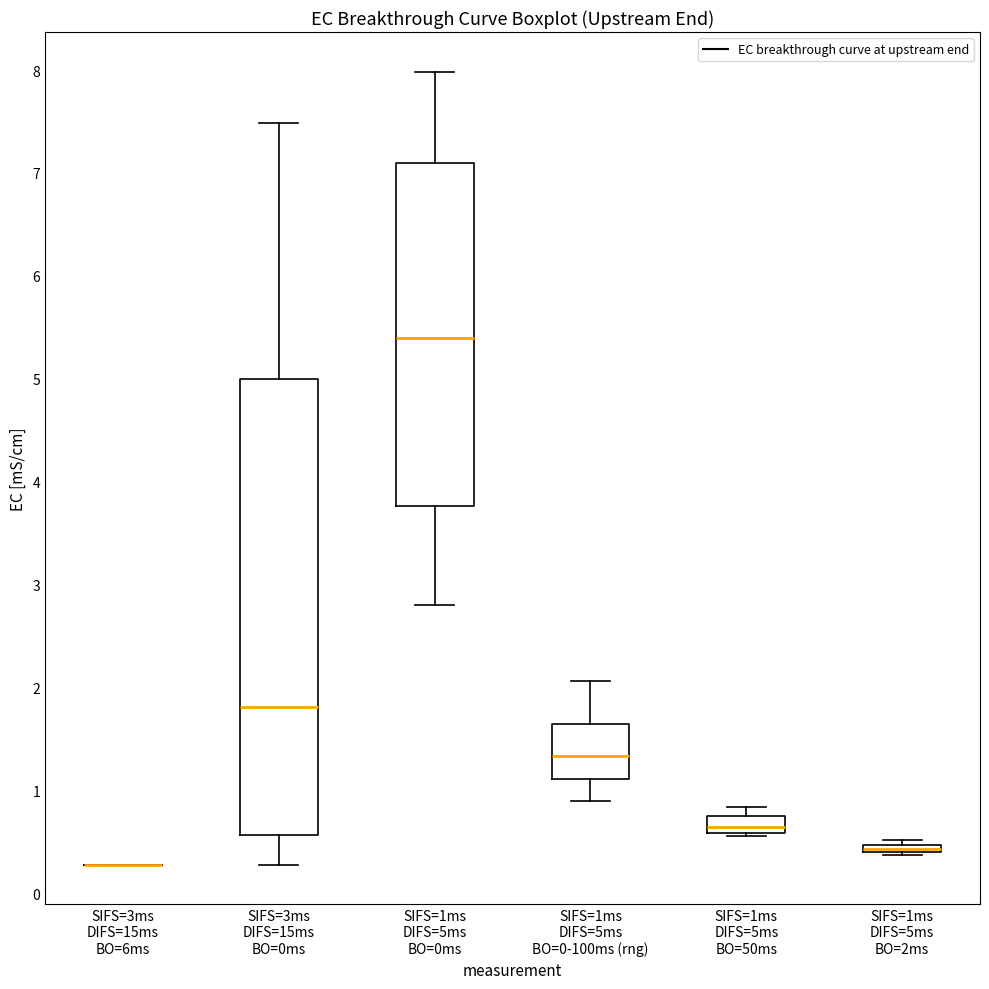

Comparing the boxes themselves (not the whiskers), which one is the tallest?

SIFS=3ms DIFS=15ms BO=0ms